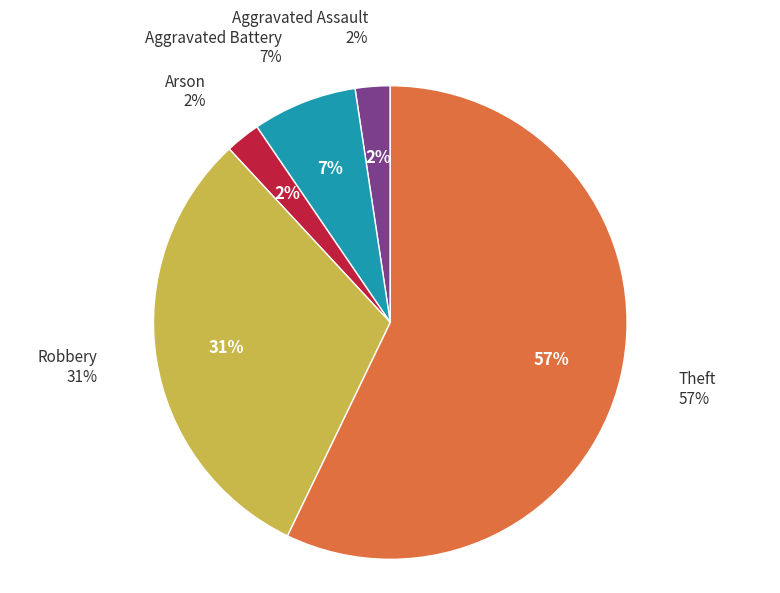

To the nearest percent, what portion does Theft represent?

57%